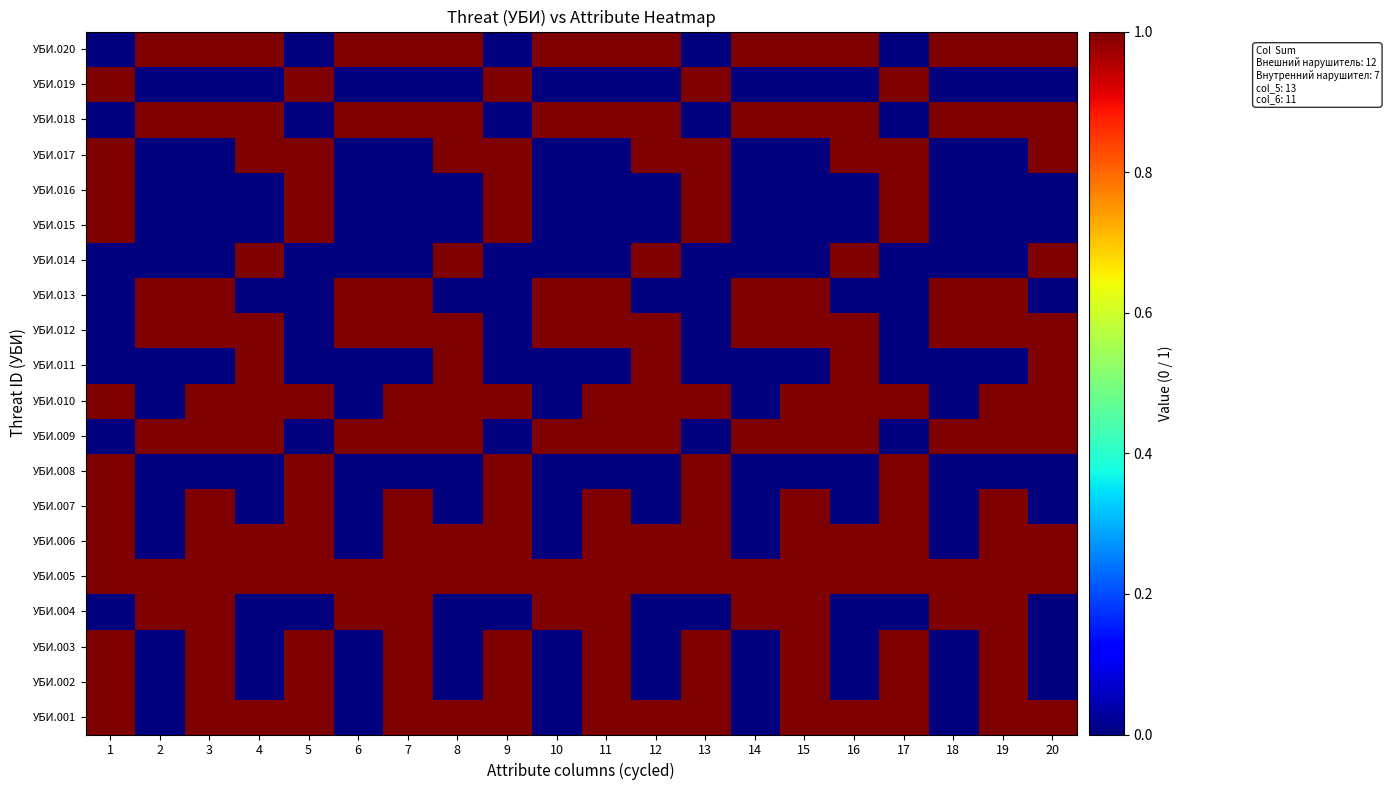

Which label corresponds to the largest value in the chart?

1